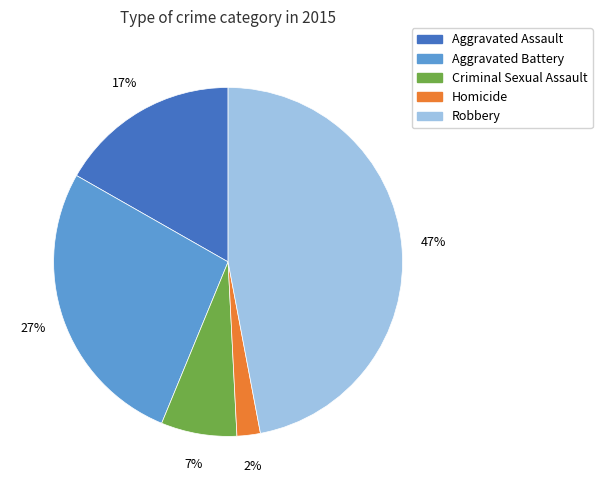

Does Robbery represent more than half of the total?

No